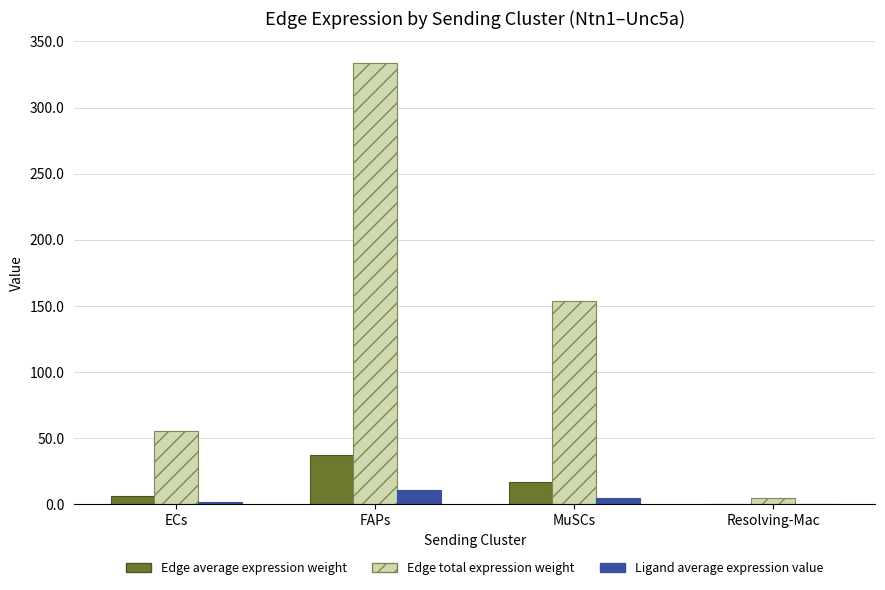

Count the number of categories in the chart.

4